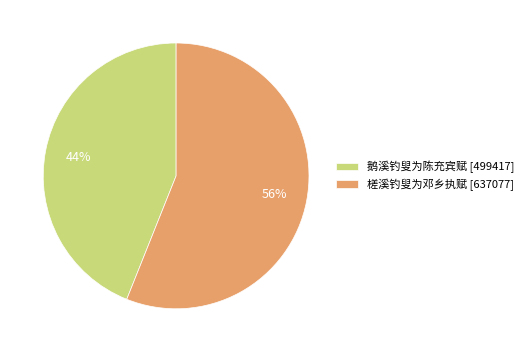

What percentage is the 槎溪钓叟为邓乡执赋 slice, to the nearest percent?

56%